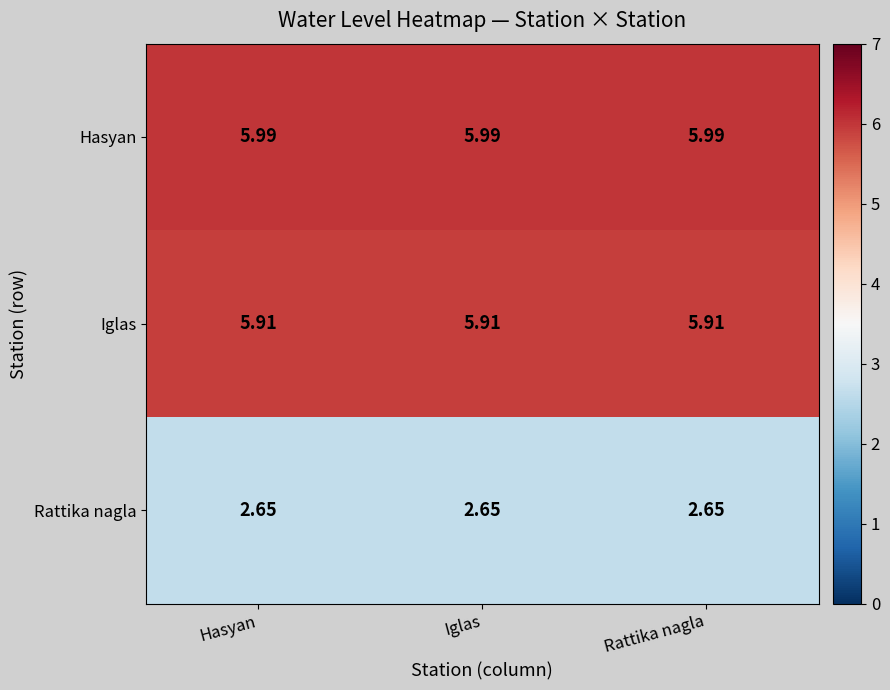

What is the difference between the highest and lowest values at Rattika nagla?

3.3